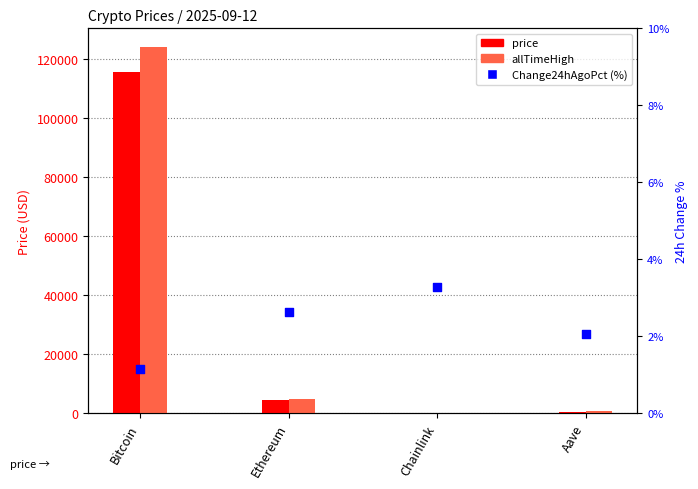

What is the total value across all series at Ethereum?

9456.3